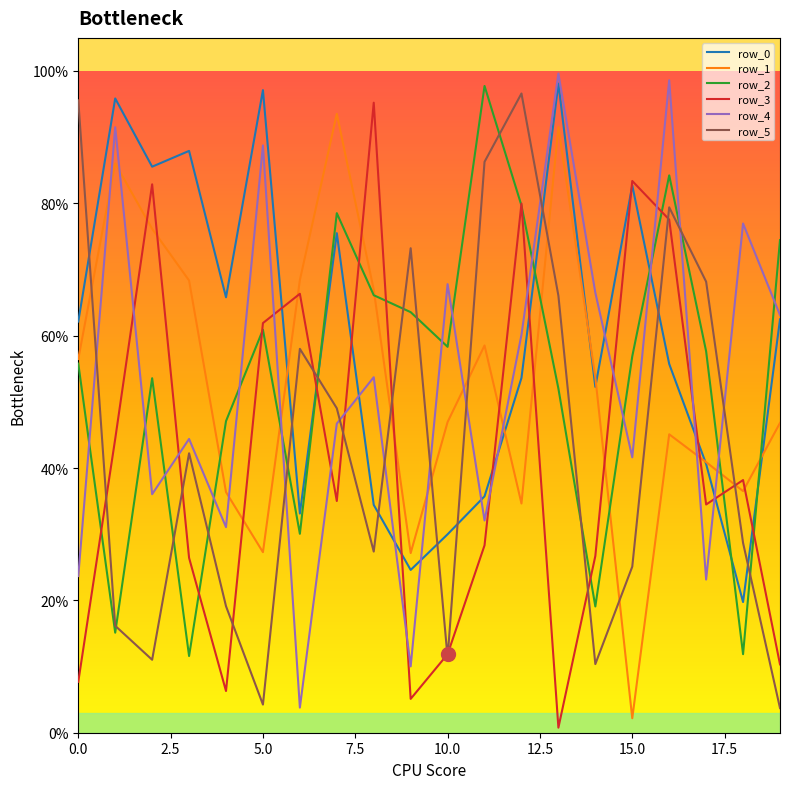

Does the chart display data point markers on the line(s)?

No